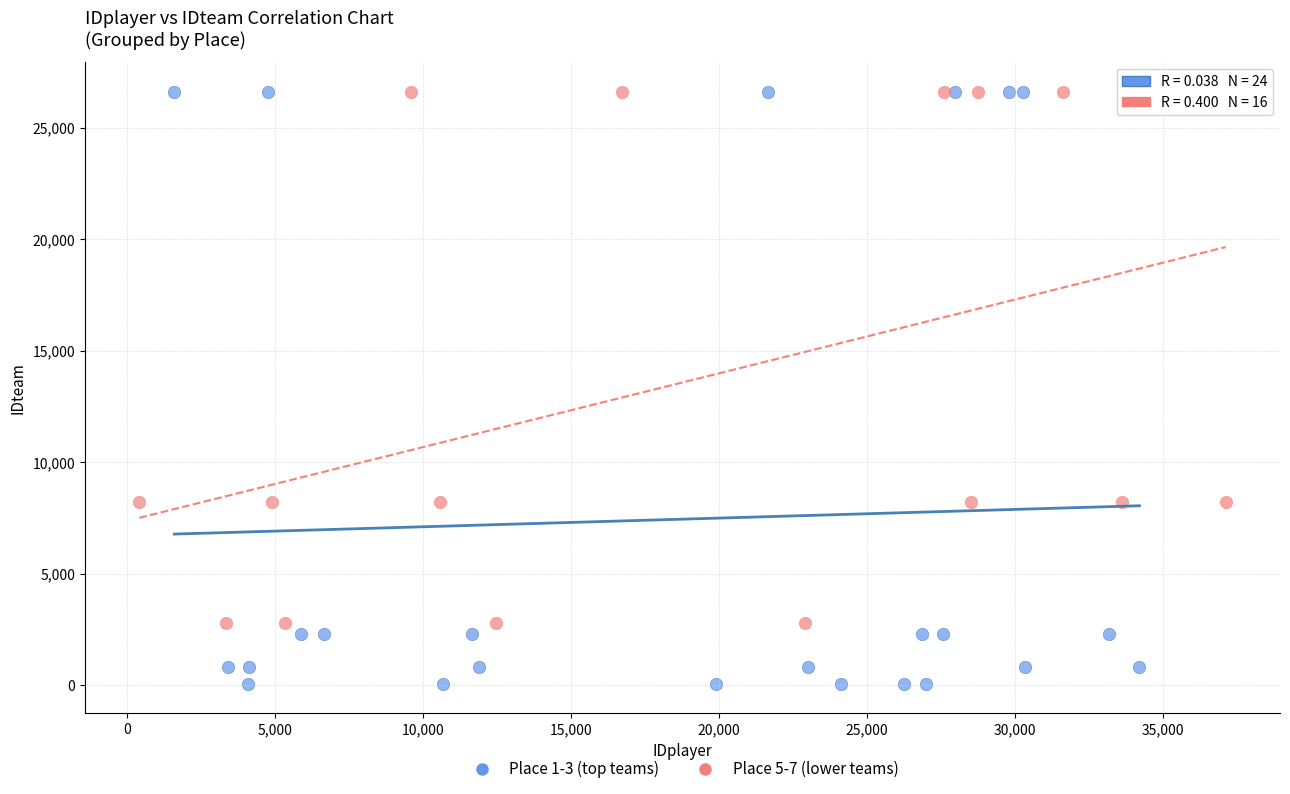

What are all the series names shown in the legend?

Place 1-3 (top teams), Place 5-7 (lower teams)